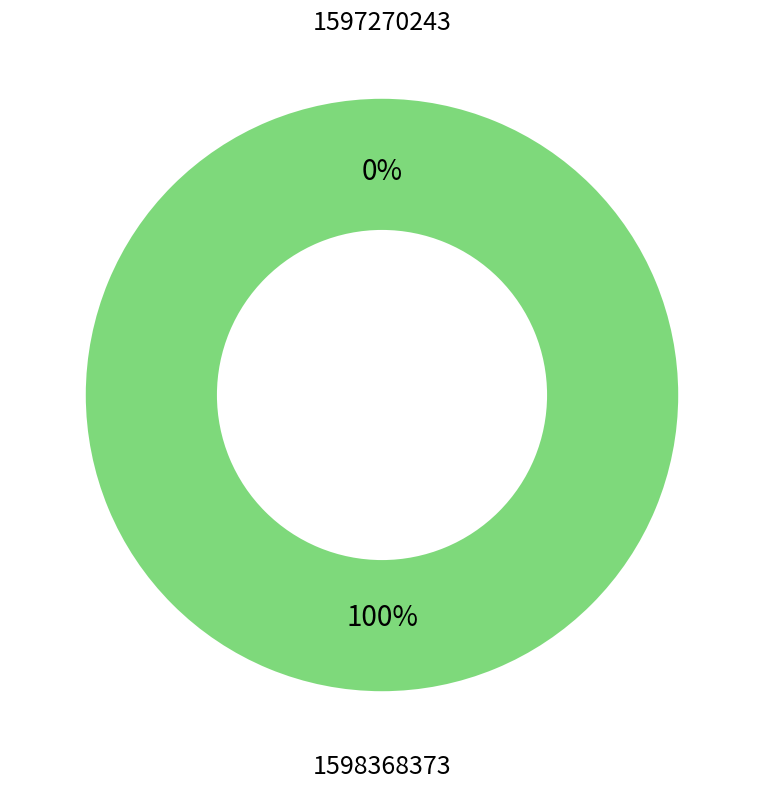

What is the smallest slice in the pie chart?

1597270243